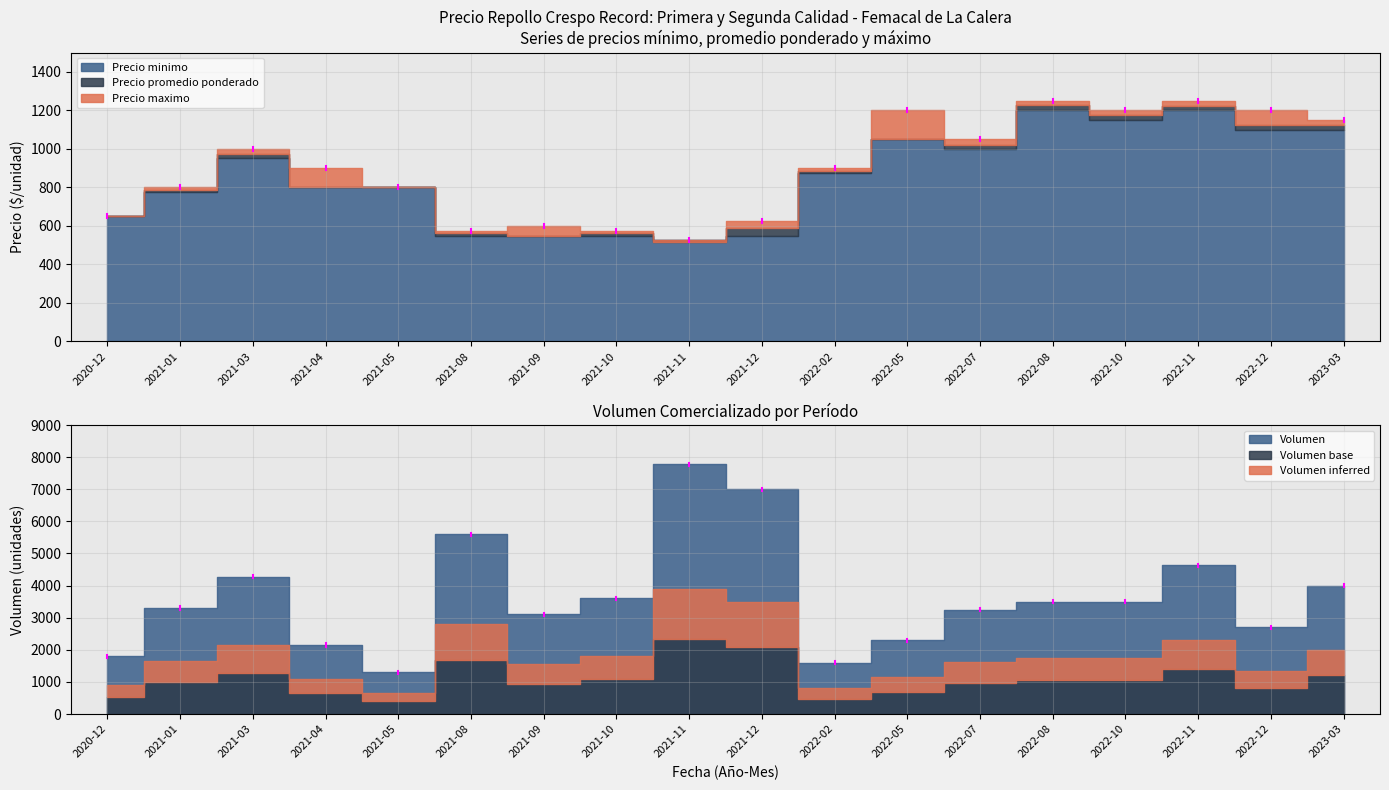

Rank the categories by Volumen value from highest to lowest.

2021-11, 2021-12, 2021-08, 2022-11, 2021-03, 2023-03, 2021-10, 2022-08, 2022-10, 2021-01, 2022-07, 2021-09, 2022-12, 2022-05, 2021-04, 2020-12, 2022-02, 2021-05